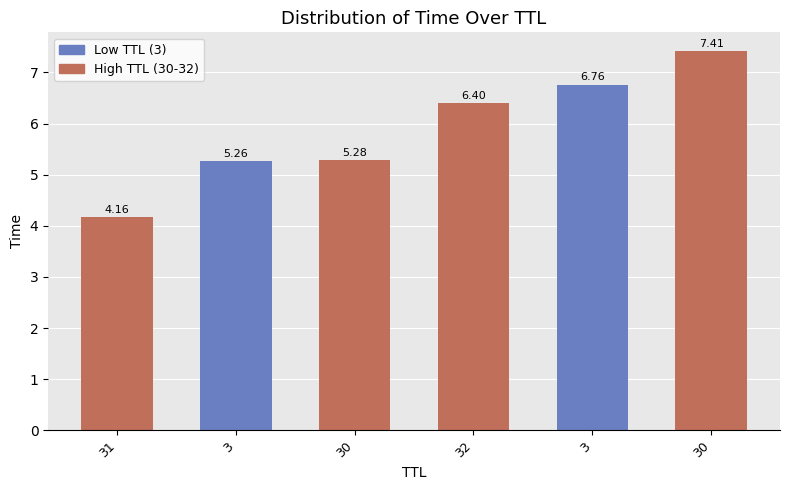

How many values are below 6?

3